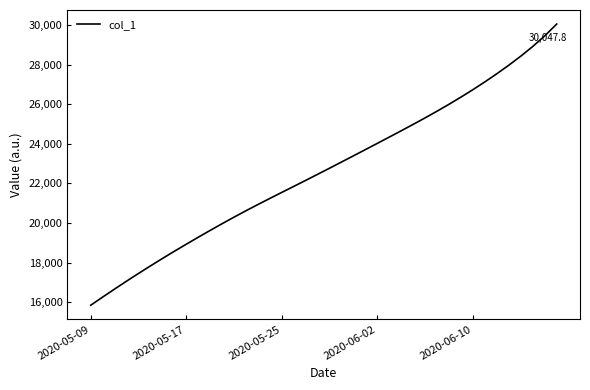

What is the difference between the maximum and minimum values?

14205.1